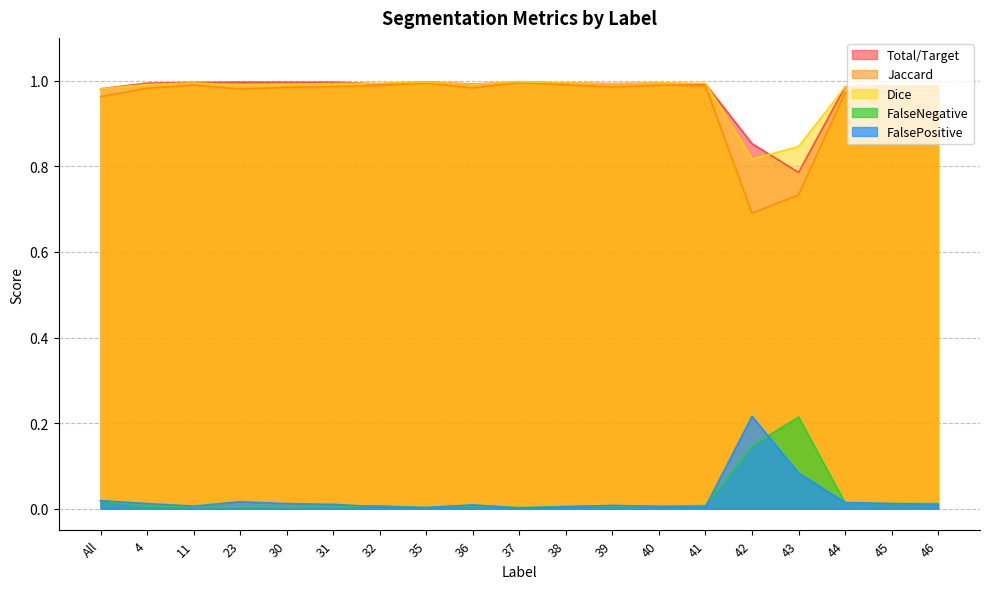

How many interior local valleys does the Total/Target series have?

5